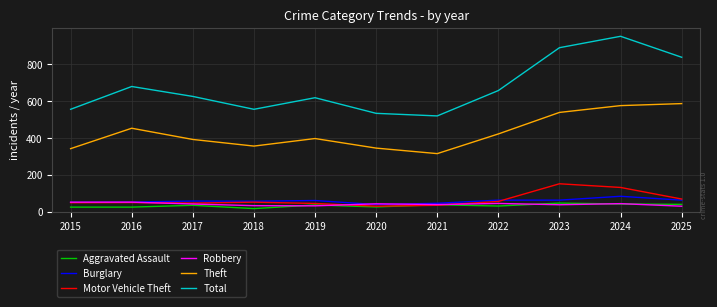

The Theft series shows 342 at 2015. True or false?

True